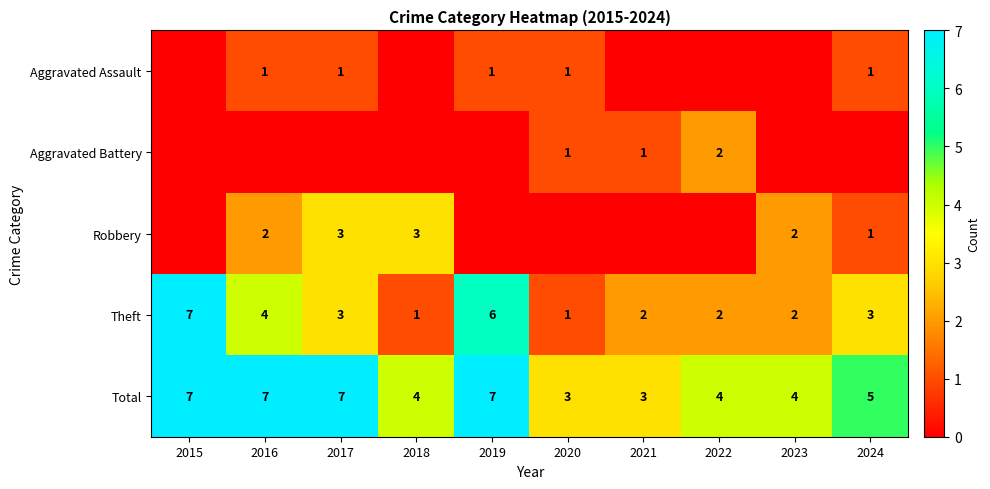

Where does the Total series first go above 5?

2015